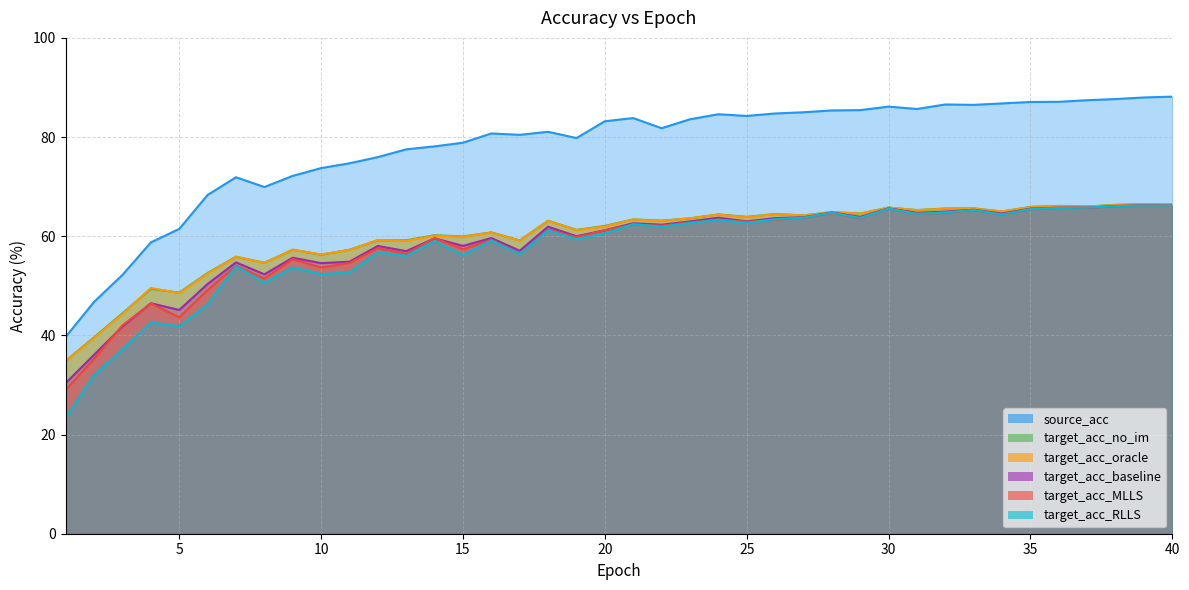

How many data points does each series have?

40